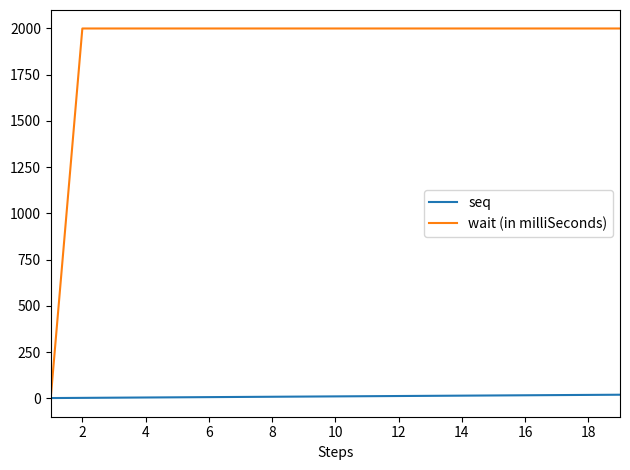

Which series has the widest spread of values?

wait (in milliSeconds)